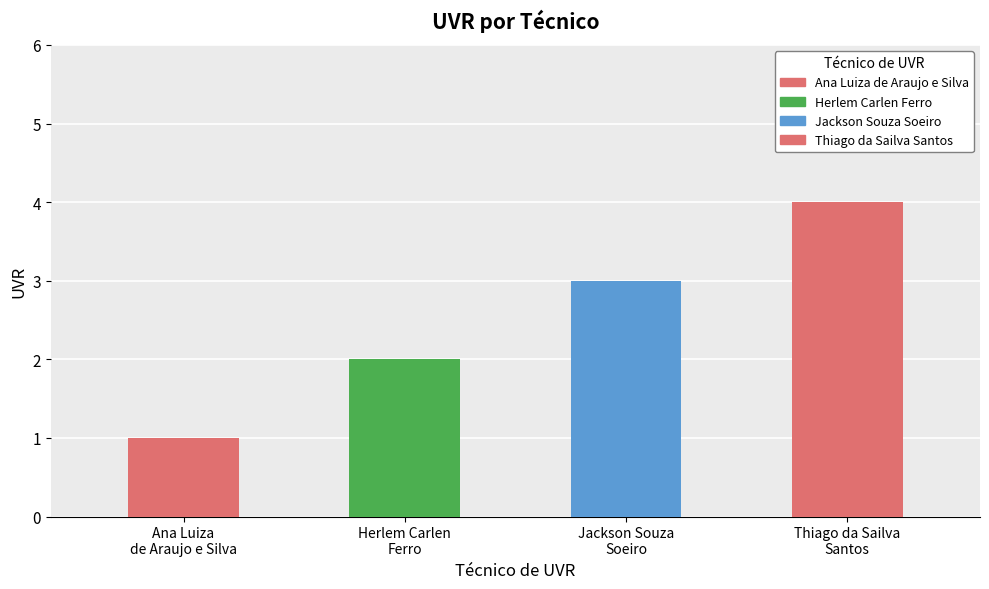

How many data points are less than 3?

2